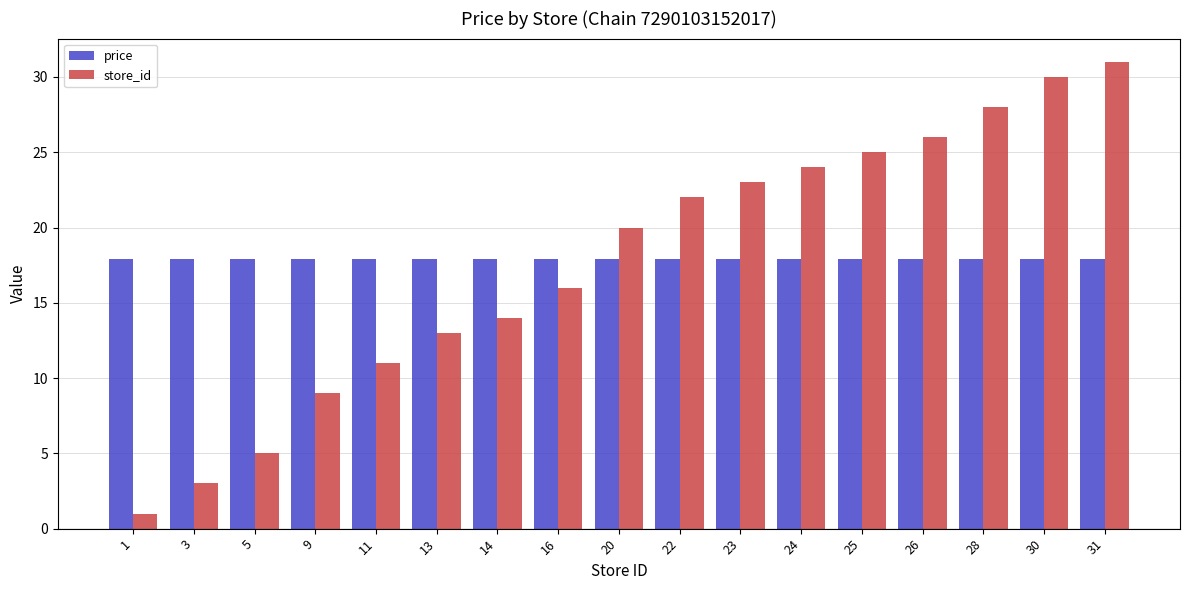

Rank the series at 31 from highest to lowest value.

store_id, price